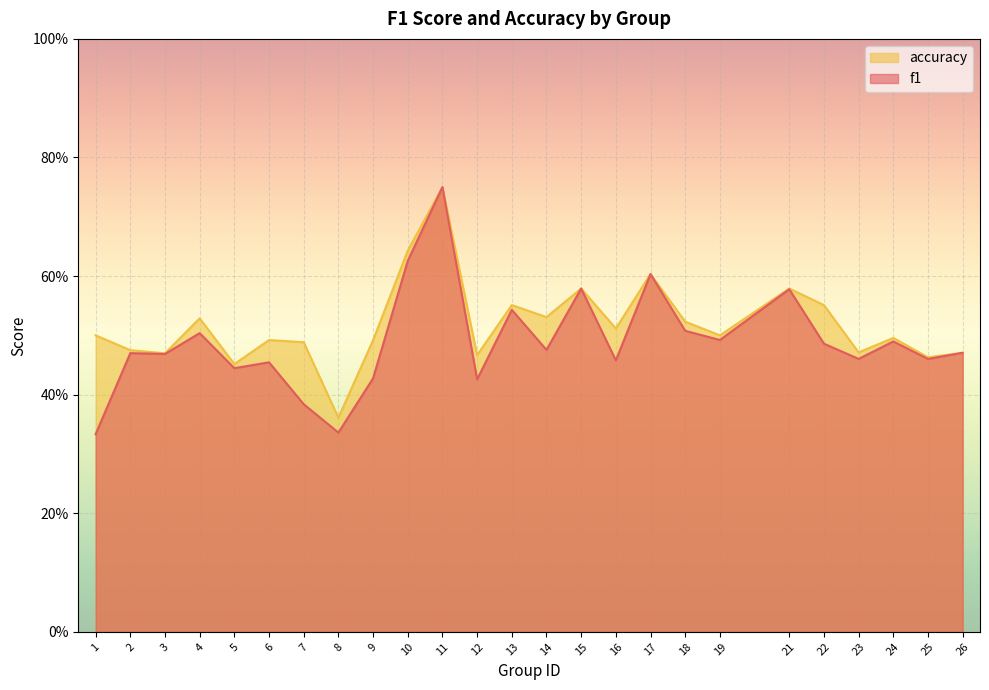

In f1, how many points are lower than both neighbors (excluding endpoints)?

9